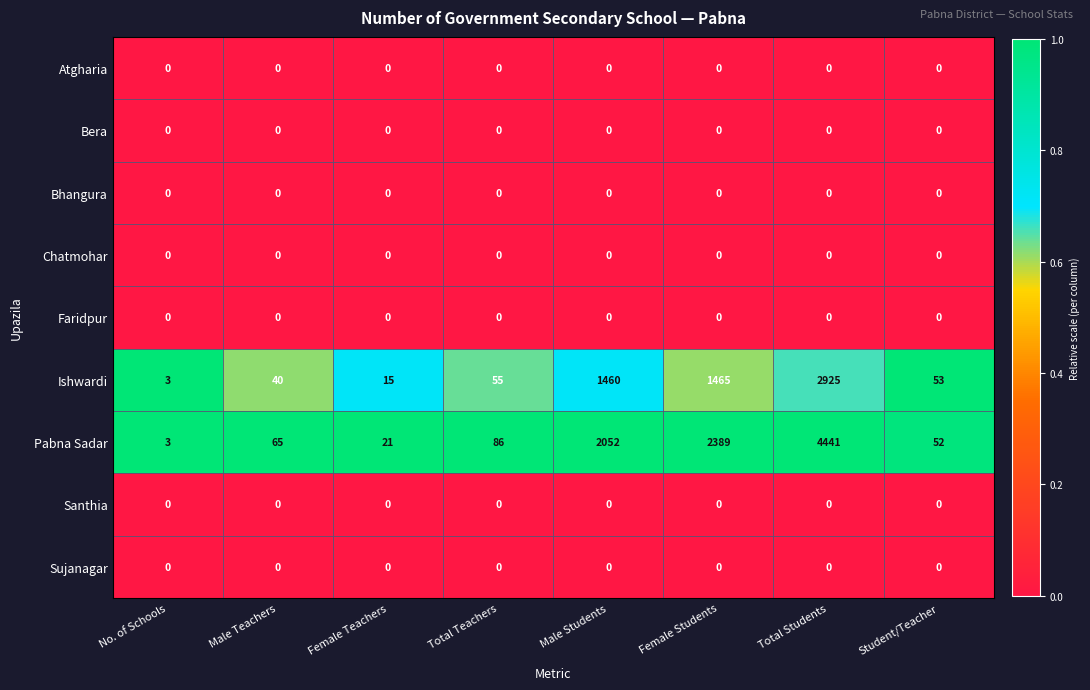

What is the maximum value shown in the chart?

4441